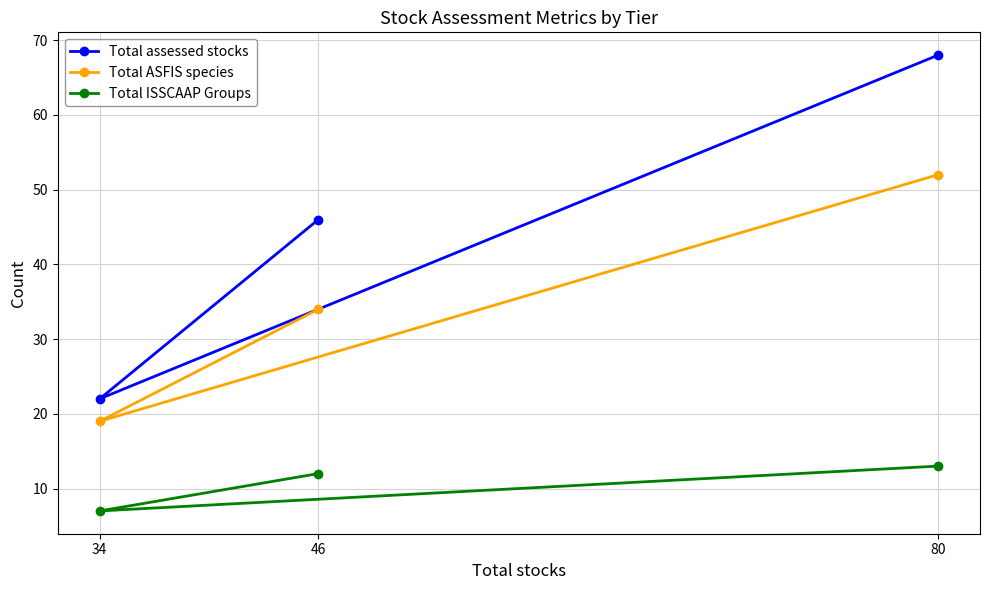

How many Total assessed stocks values are between 22 and 68?

3